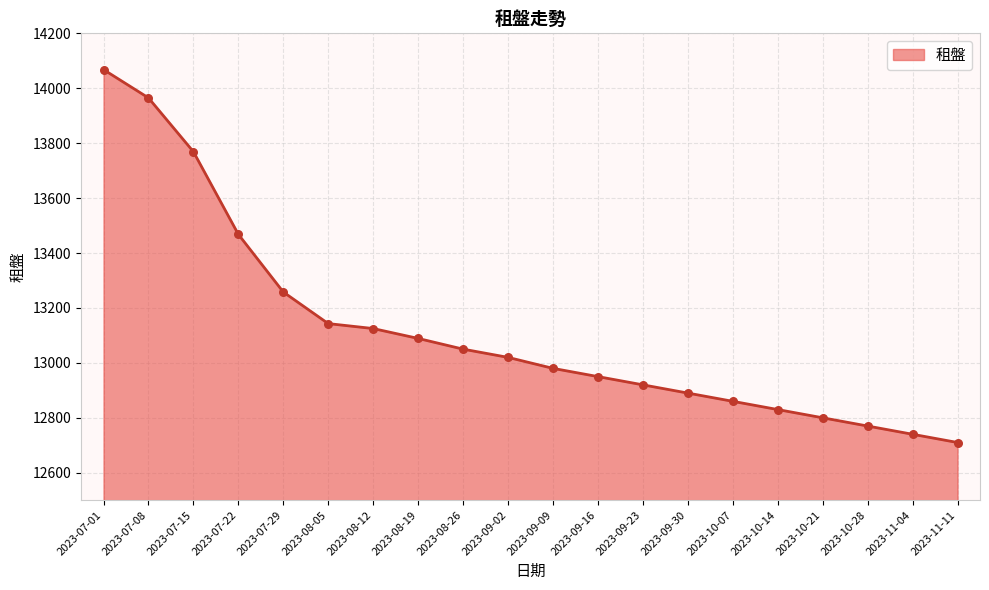

Between 2023-07-15 and 2023-08-05, which is larger?

2023-07-15